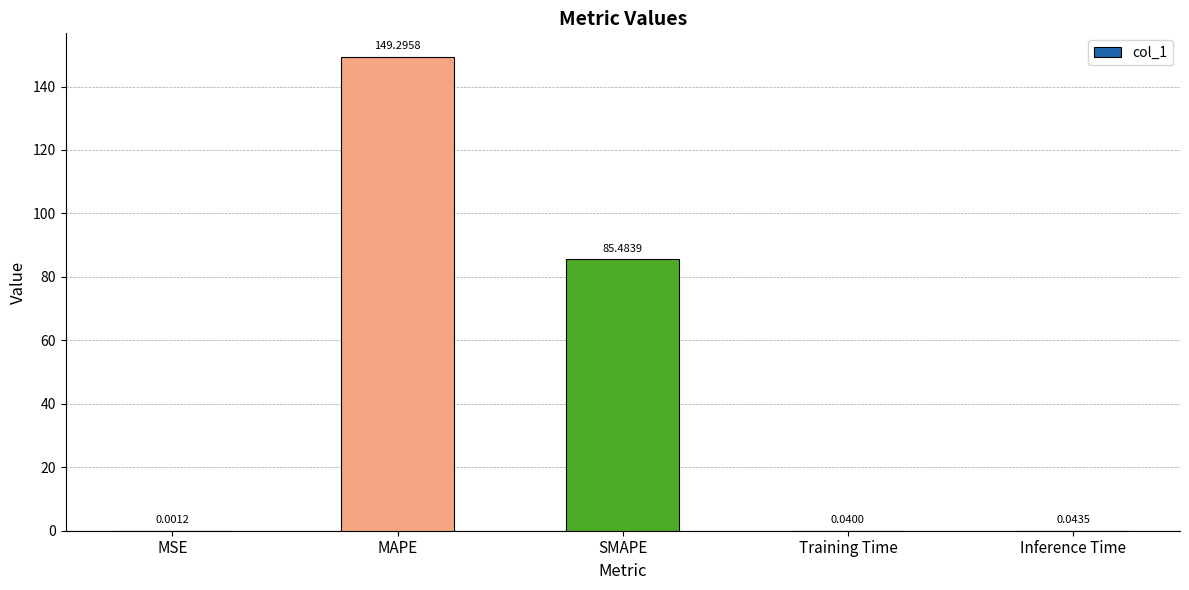

What is the sum of all values?

234.9